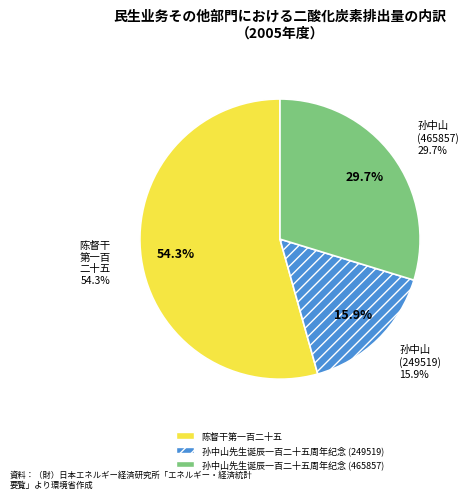

True or false: 孙中山先生诞辰一百二十五周年纪念 (249519) accounts for 16% of the total.

True